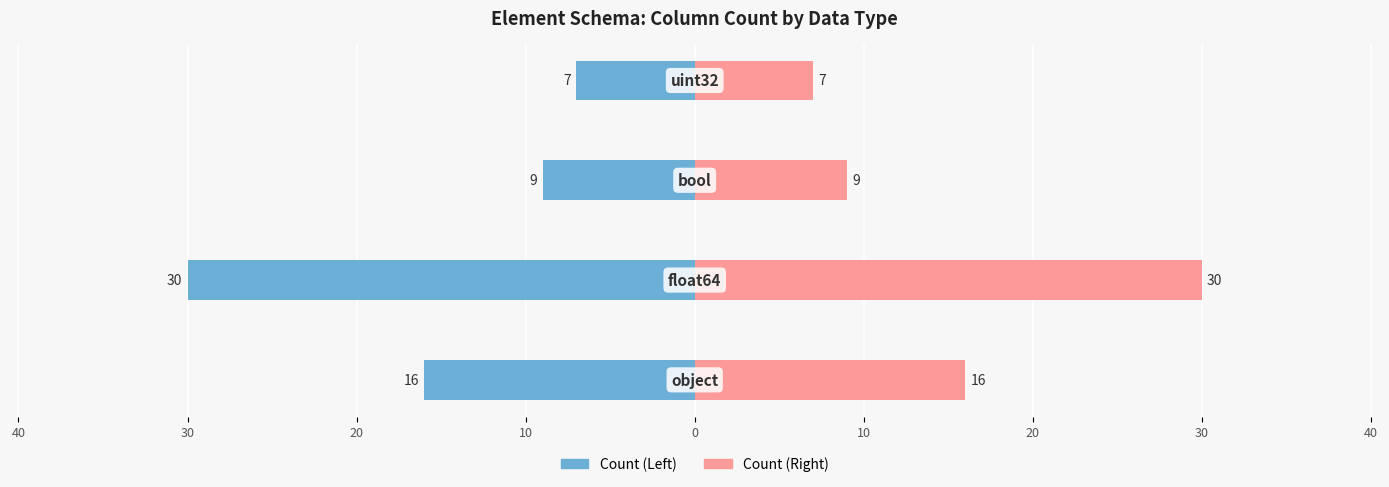

Reading right to left, list all the values displayed in this chart.

Count (Left): 20=-7	30=-9	40=-30	50=-16
Count (Right): 20=7	30=9	40=30	50=16